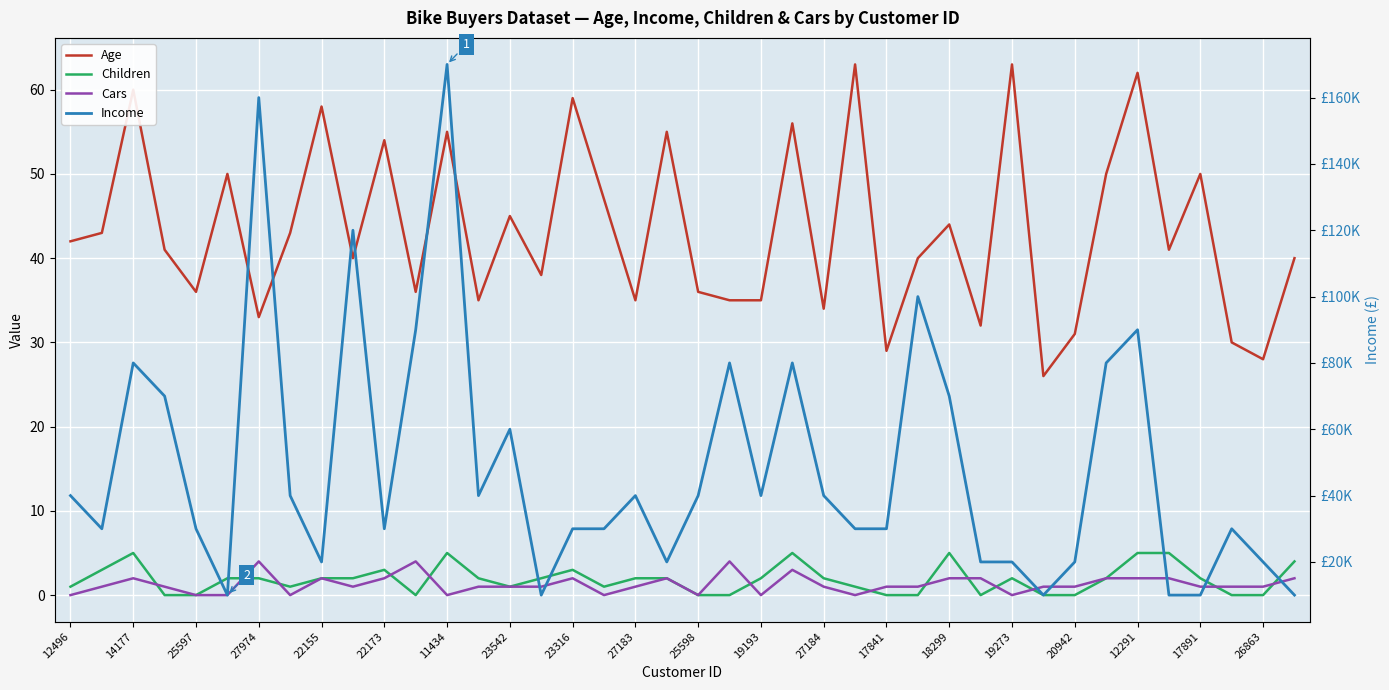

Is it true that Children equals 1 at 11434?

False